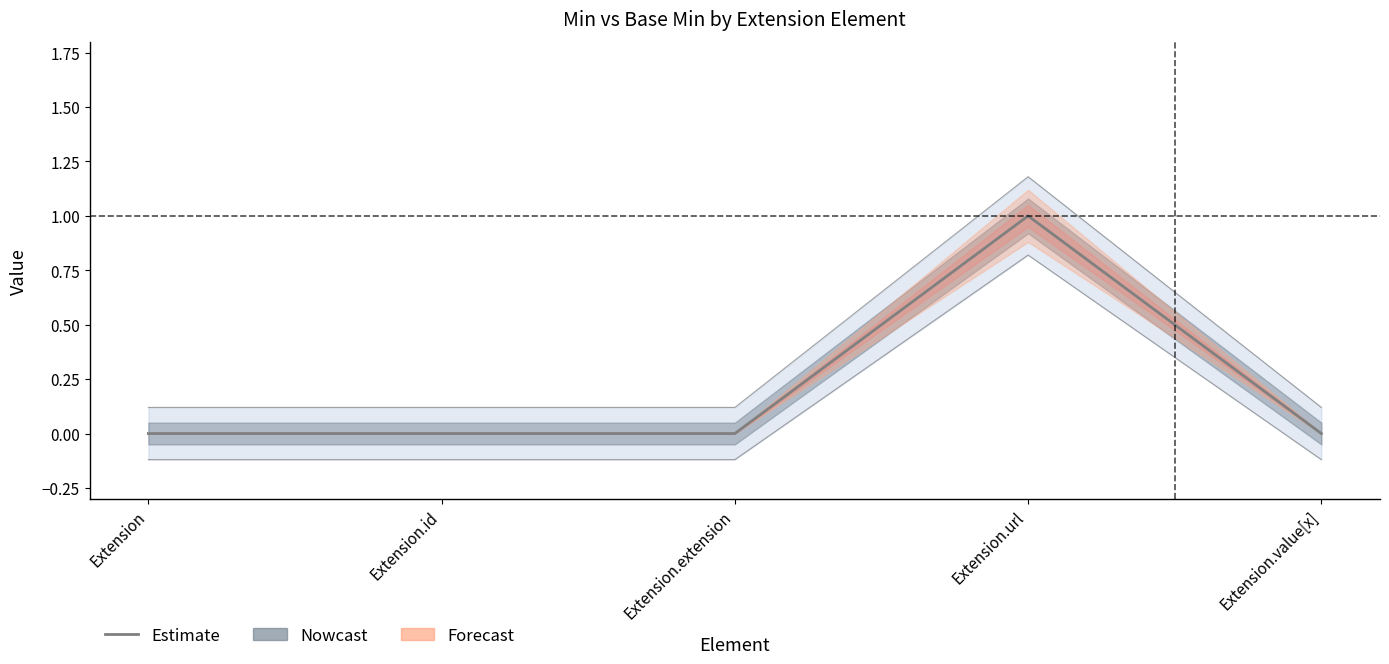

What is the label of the 5th point from the right?

Extension